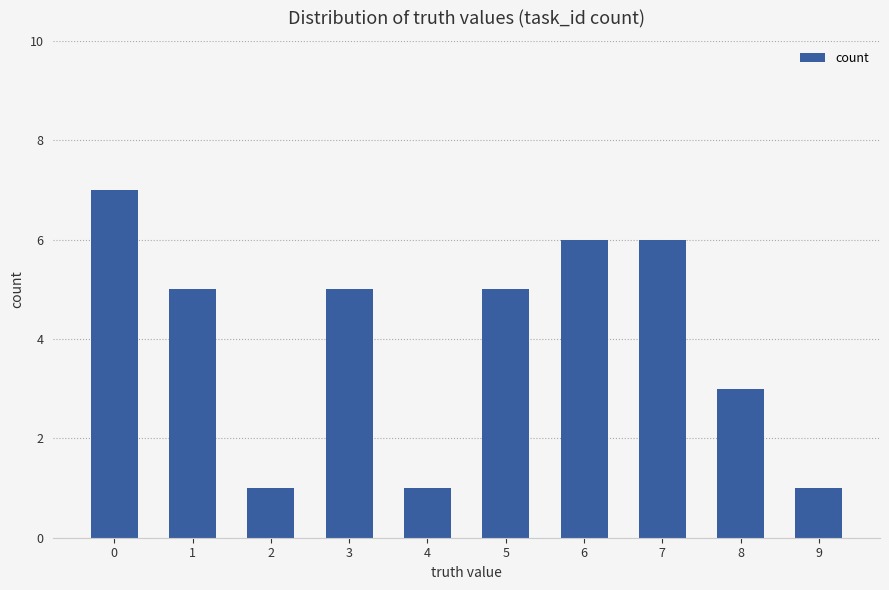

What is the average value?

4